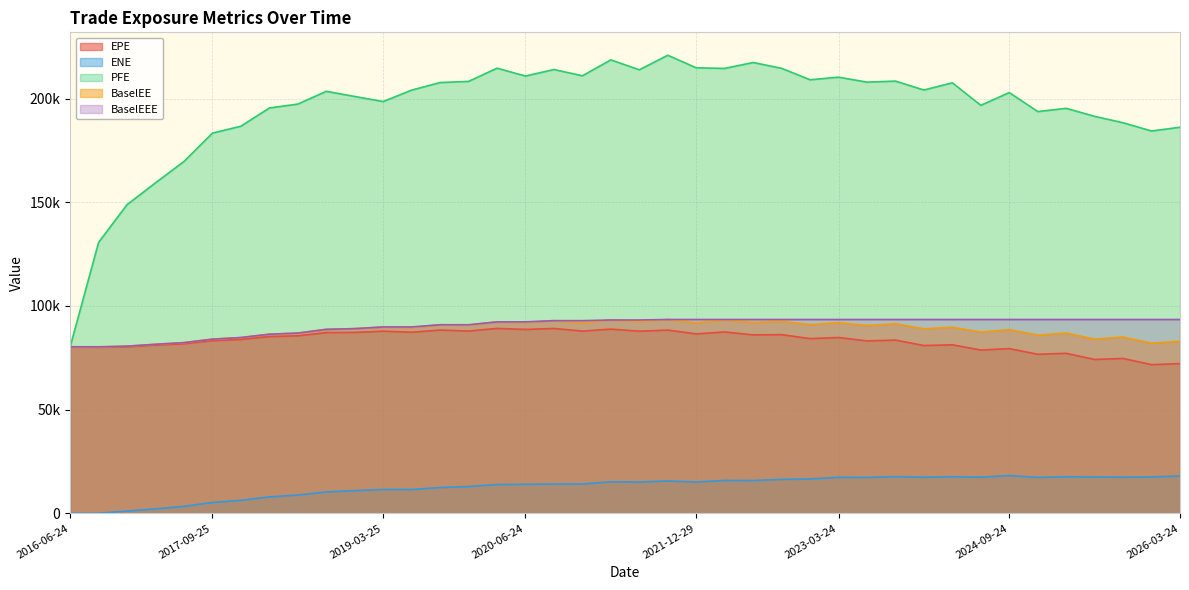

True or false: BaselEEE and BaselEE intersect in this chart.

False